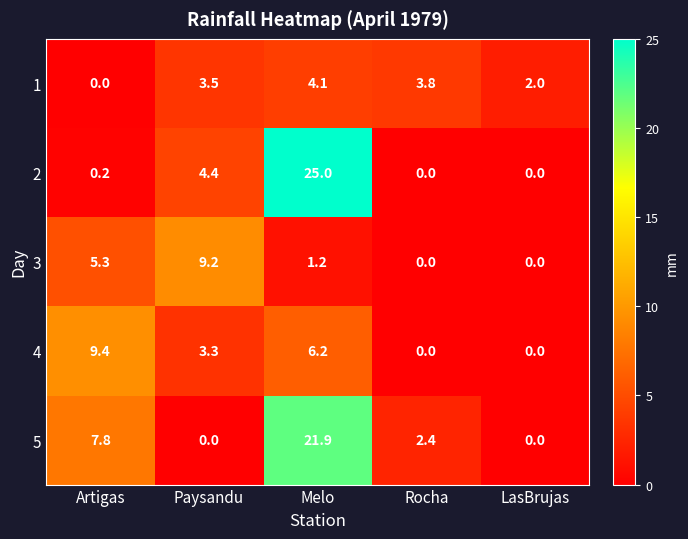

What is the greatest value displayed?

25.0